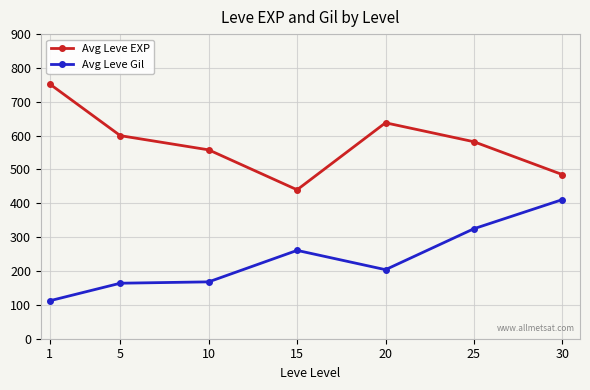

True or false: Avg Leve EXP has more than 1 interior local peaks.

False